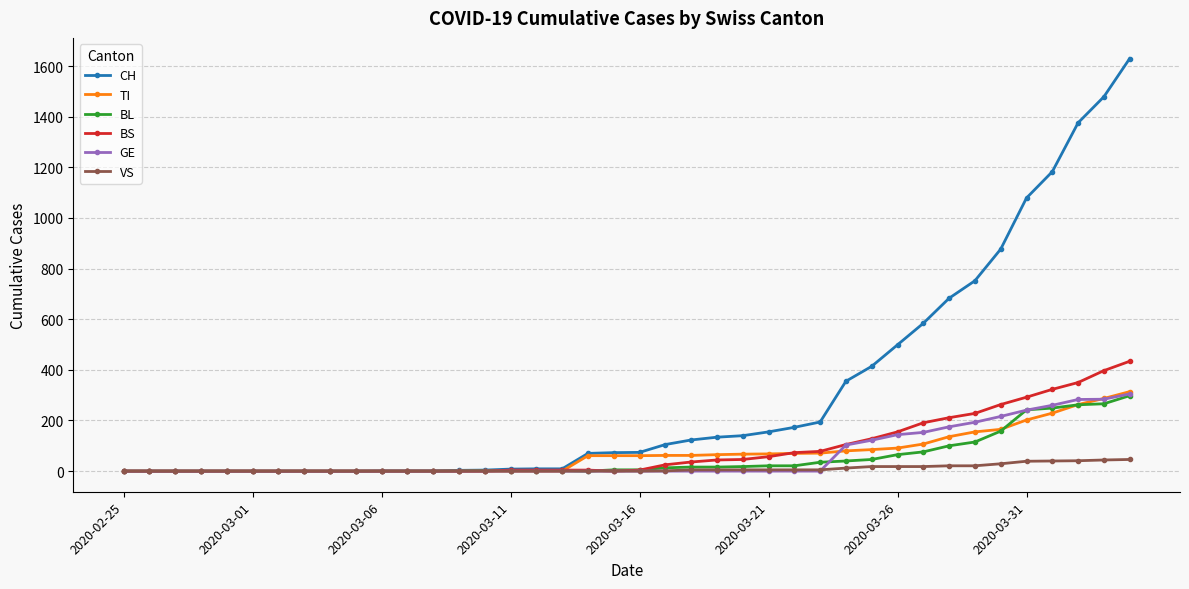

Which series has the widest spread of values?

CH